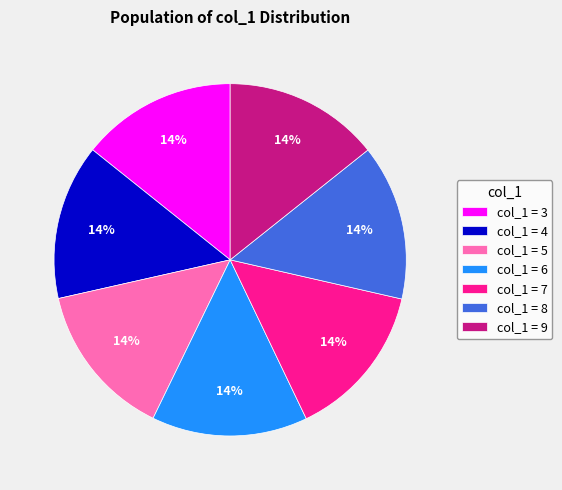

Is there any slice that represents more than half of the pie?

No